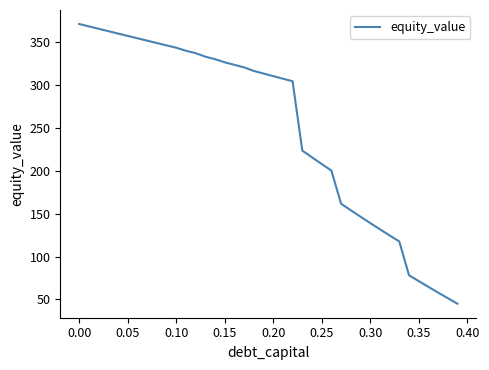

Is this an area chart (filled region under the line)?

No